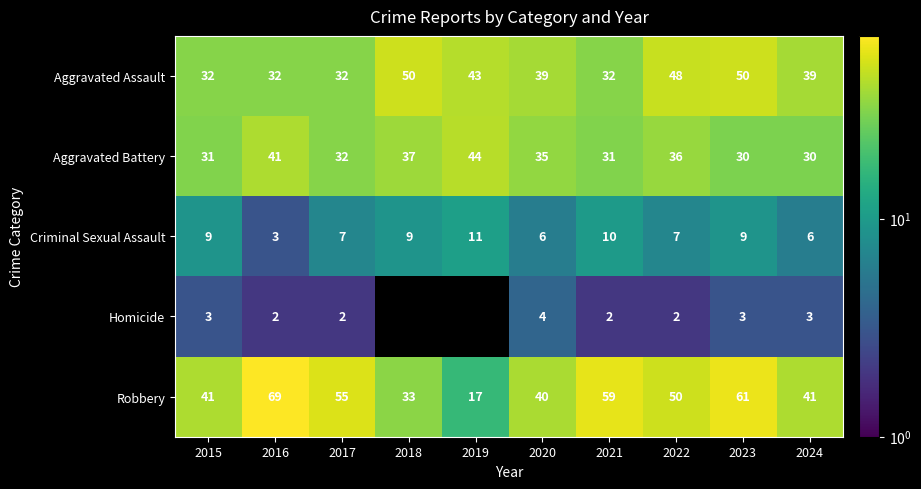

What is the average value of the Robbery series?

47